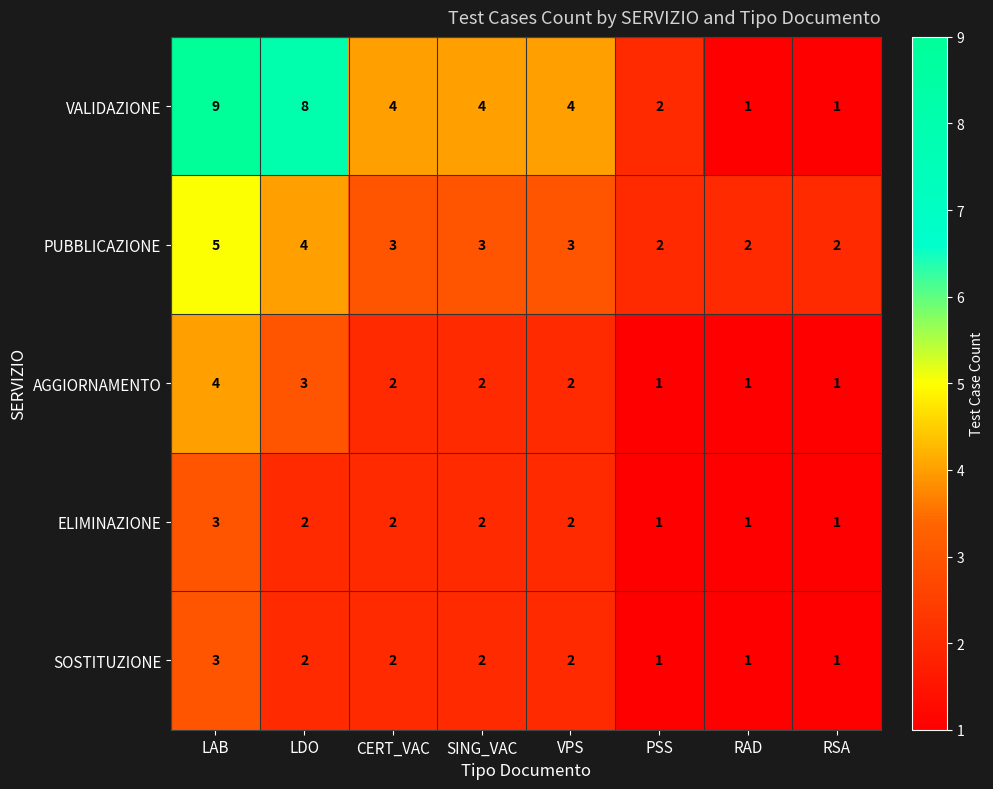

How many categories are shown in the chart?

8